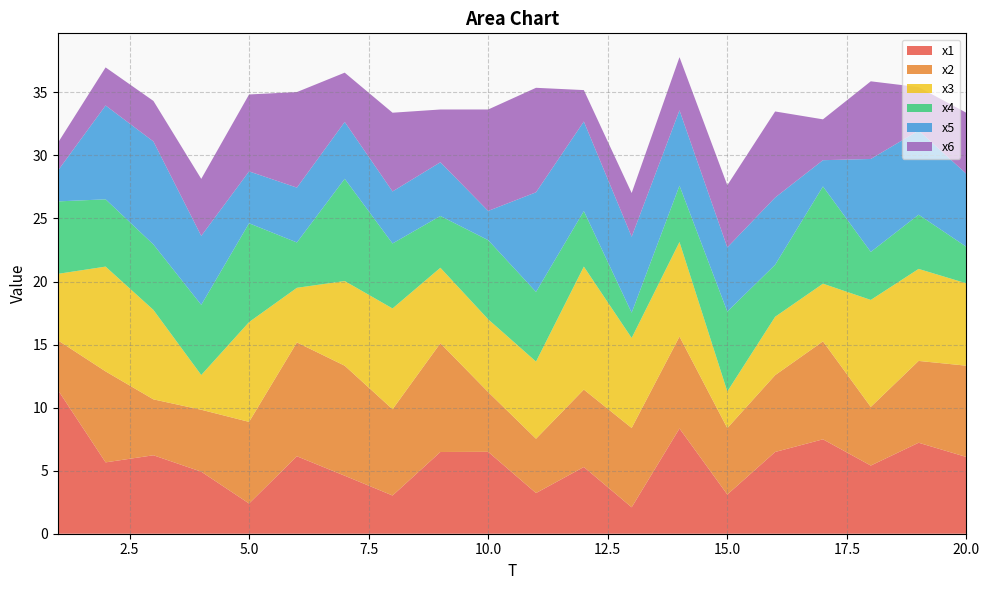

Reading left to right, what are all the values shown in this chart?

x1: 1=11.4	2=5.7	3=6.2	4=4.9	5=2.4	6=6.1	7=4.6	8=3.0	9=6.5	10=6.5	11=3.2	12=5.3	13=2.1	14=8.3	15=3.1	16=6.5	17=7.5	18=5.4	19=7.2	20=6.1
x2: 1=3.9	2=7.2	3=4.4	4=4.9	5=6.5	6=9.0	7=8.7	8=6.8	9=8.6	10=4.7	11=4.3	12=6.1	13=6.3	14=7.3	15=5.3	16=6.1	17=7.8	18=4.7	19=6.5	20=7.2
x3: 1=5.3	2=8.3	3=7.1	4=2.8	5=7.9	6=4.3	7=6.7	8=8.0	9=6.0	10=5.8	11=6.1	12=9.8	13=7.1	14=7.5	15=2.9	16=4.6	17=4.6	18=8.5	19=7.3	20=6.5
x4: 1=5.7	2=5.3	3=5.2	4=5.6	5=7.8	6=3.6	7=8.1	8=5.2	9=4.1	10=6.3	11=5.5	12=4.4	13=2.0	14=4.5	15=6.3	16=4.1	17=7.7	18=3.8	19=4.3	20=2.9
x5: 1=2.4	2=7.4	3=8.2	4=5.5	5=4.1	6=4.3	7=4.5	8=4.1	9=4.3	10=2.3	11=7.9	12=7.1	13=6.0	14=6.0	15=5.1	16=5.3	17=2.1	18=7.4	19=6.7	20=5.8
x6: 1=2.2	2=3.0	3=3.2	4=4.5	5=6.1	6=7.6	7=3.9	8=6.2	9=4.2	10=8.0	11=8.3	12=2.5	13=3.5	14=4.2	15=4.9	16=6.8	17=3.2	18=6.2	19=3.4	20=4.8